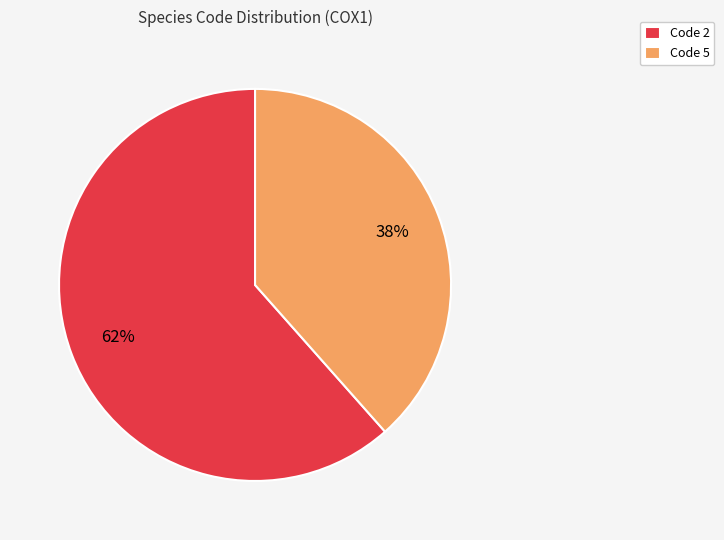

Is there a majority slice in this chart?

Yes